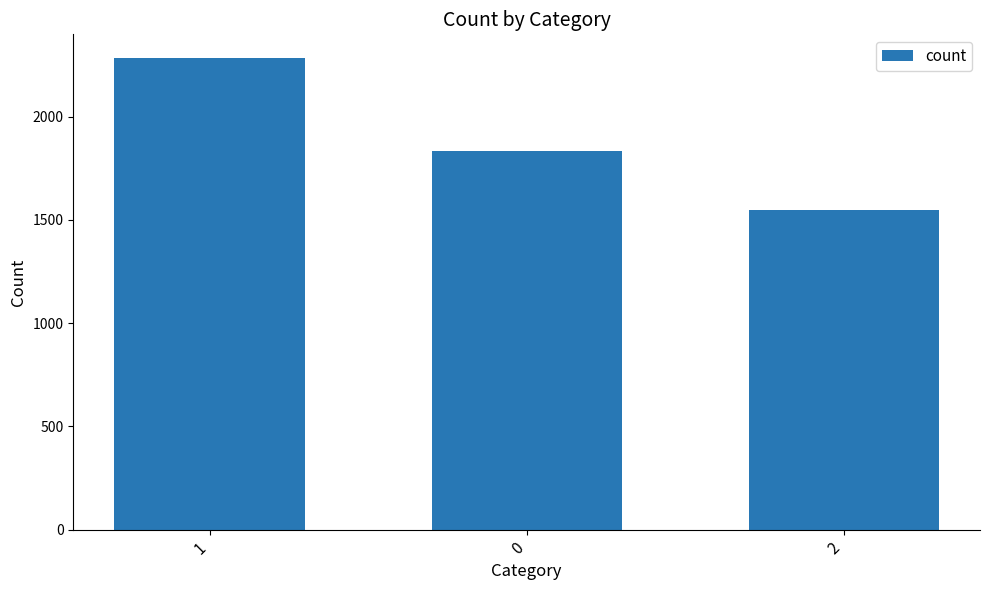

Rank the categories by value from highest to lowest.

1, 0, 2